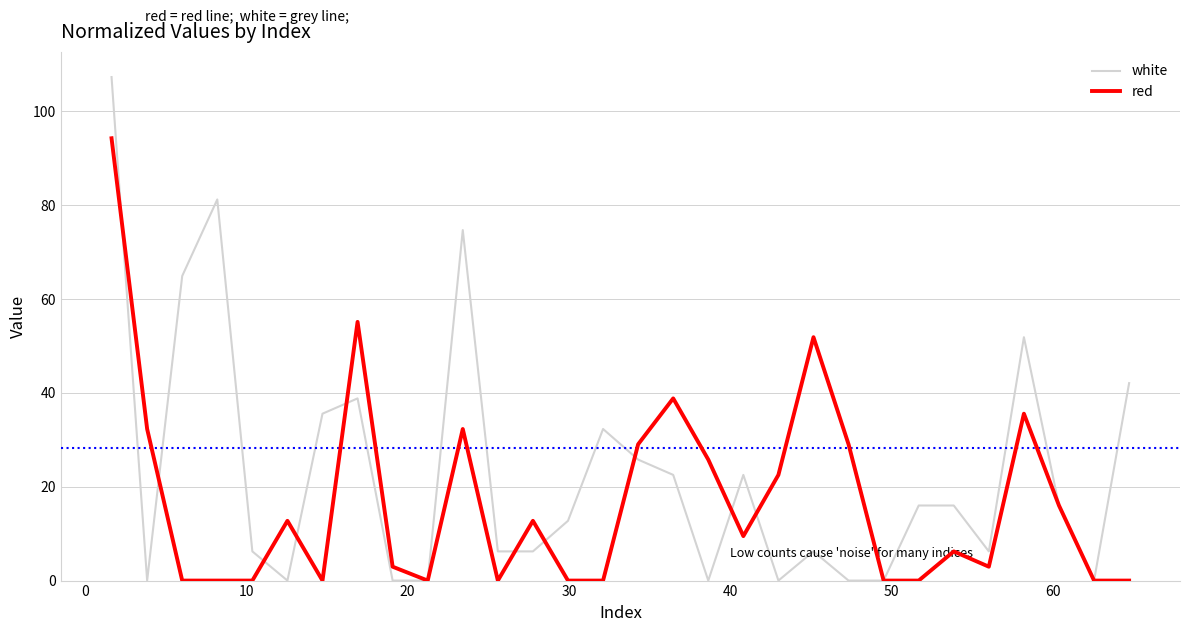

List the series in order of their overall mean, lowest first.

red, white